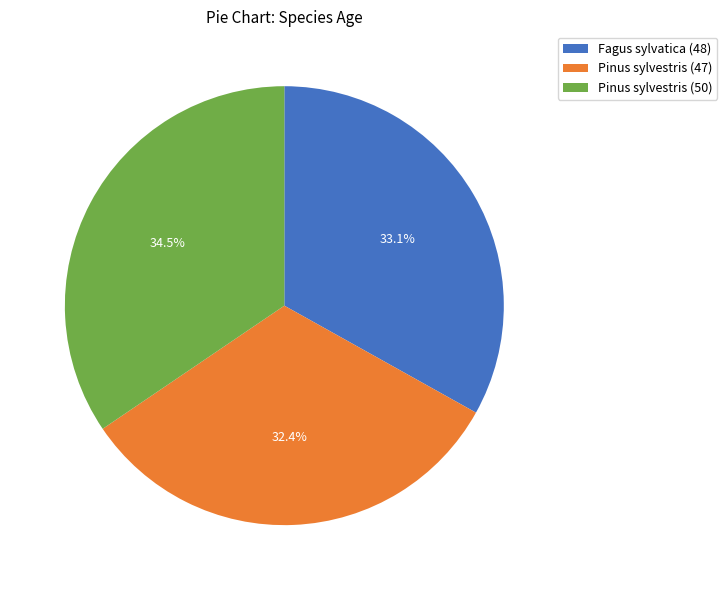

Which category has the biggest portion of the pie?

Pinus sylvestris (50)